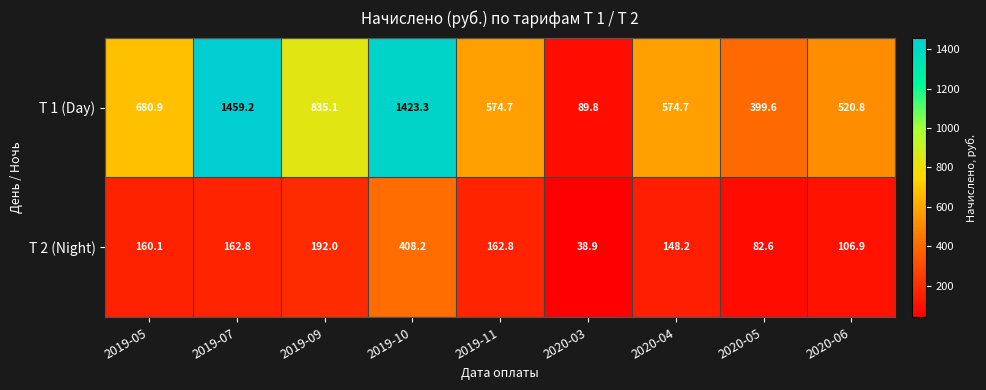

At which label does Т 1 (Day) first exceed 574?

2019-05